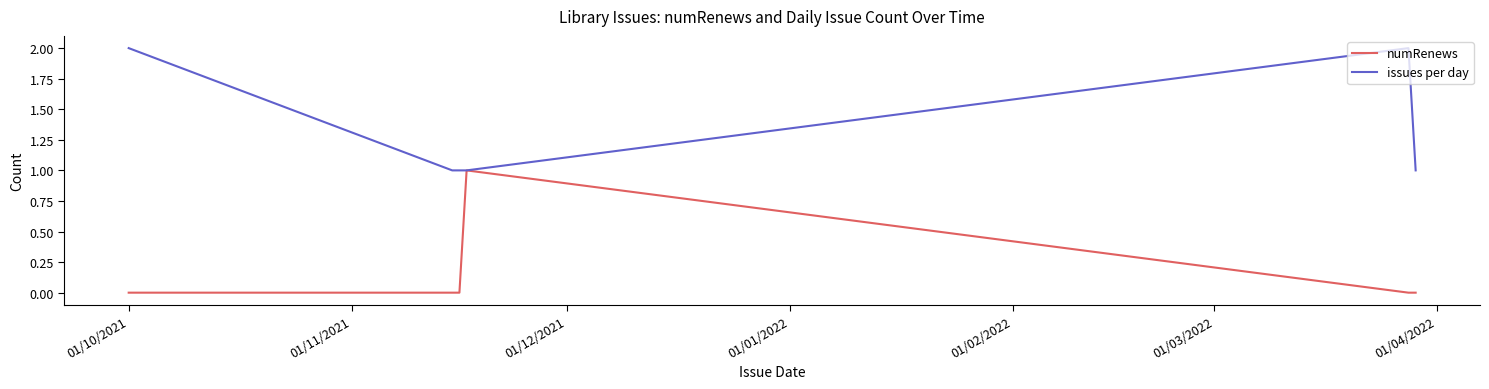

Rank the series by their maximum value, from highest to lowest.

issues per day, numRenews